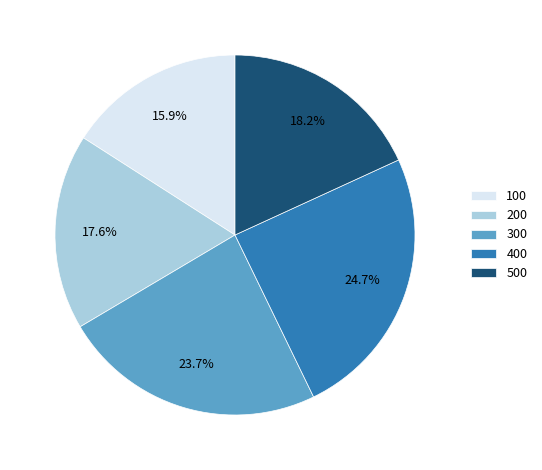

Rank the categories by value from lowest to highest.

100, 200, 500, 300, 400